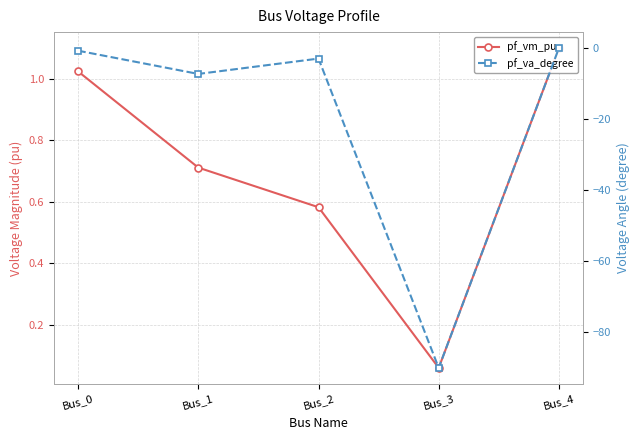

Reading left to right, extract all data points from this chart.

pf_vm_pu: Bus_0=1.0	Bus_1=0.7	Bus_2=0.6	Bus_3=0.1	Bus_4=1.1
pf_va_degree: Bus_0=-0.7	Bus_1=-7.3	Bus_2=-3.0	Bus_3=-90.0	Bus_4=-0.0